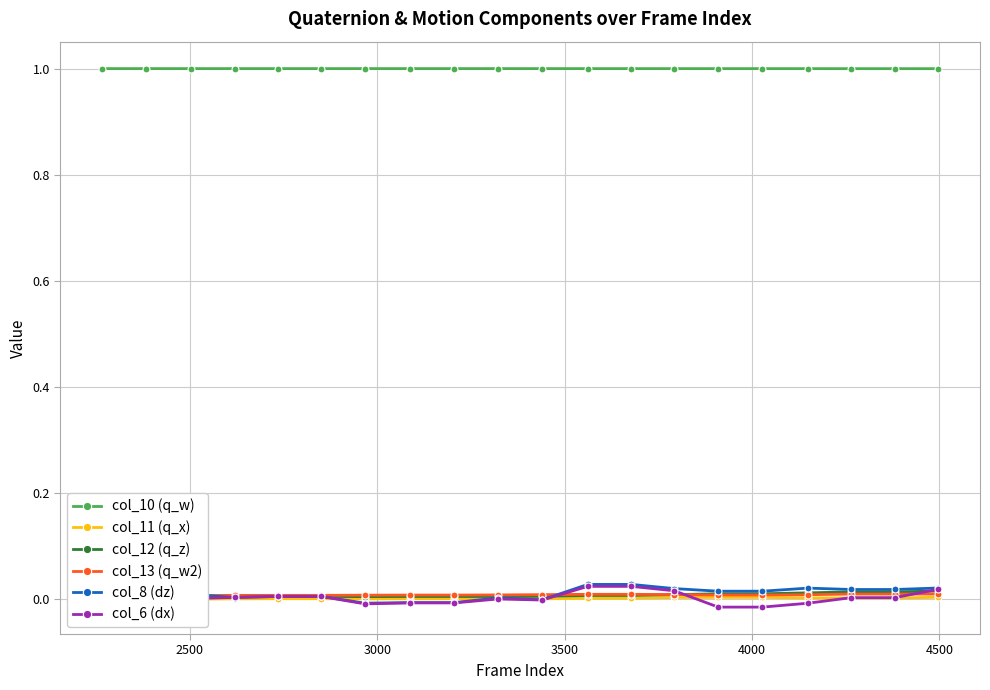

True or false: col_10 (q_w) and col_8 (dz) intersect in this chart.

False